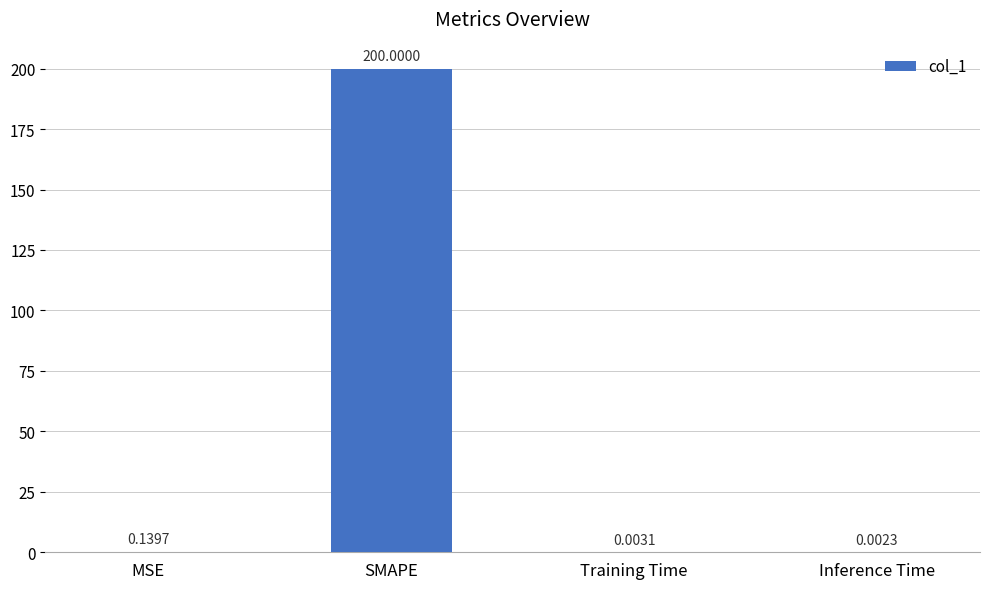

Where is the data nearest to the value 100?

MSE